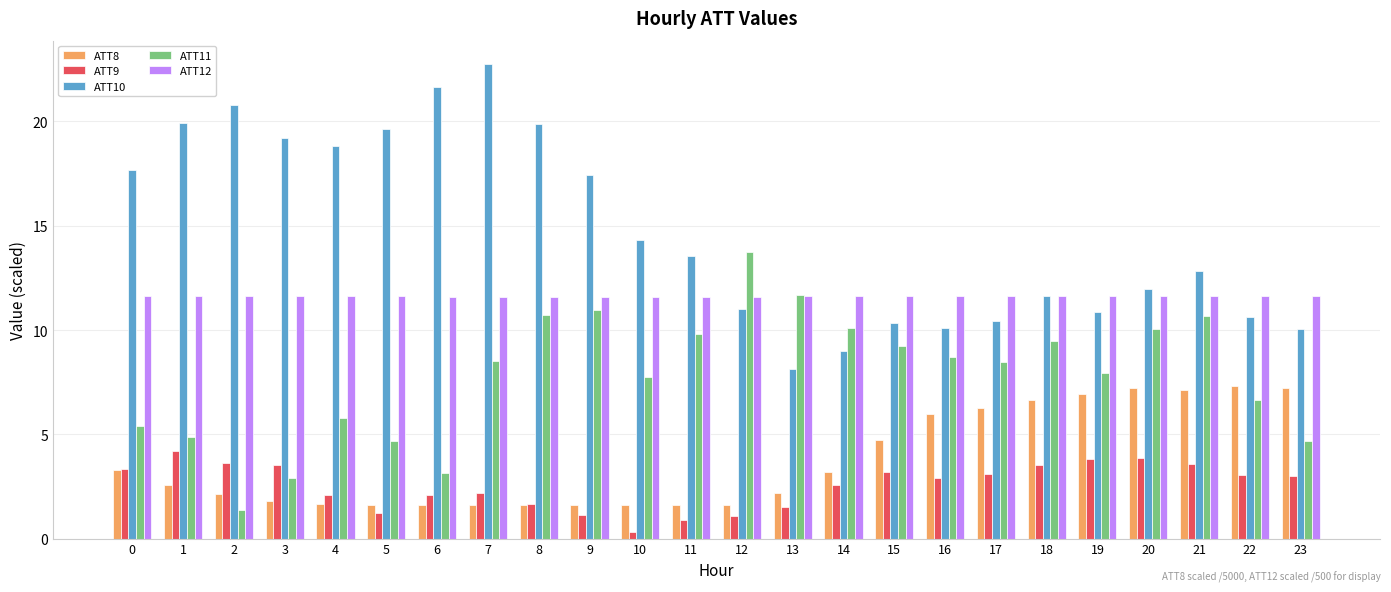

What is the sum of all ATT9 values?

61.6